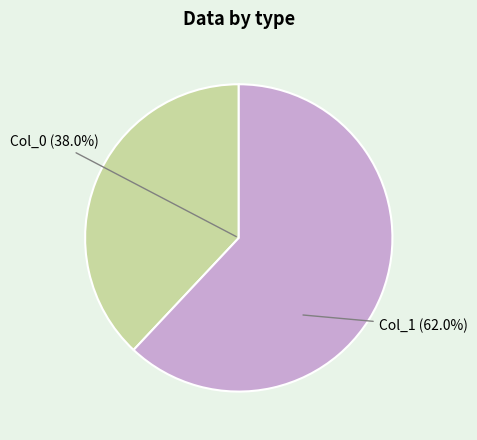

To the nearest percent, what is the difference between the largest and smallest slice percentages?

24%